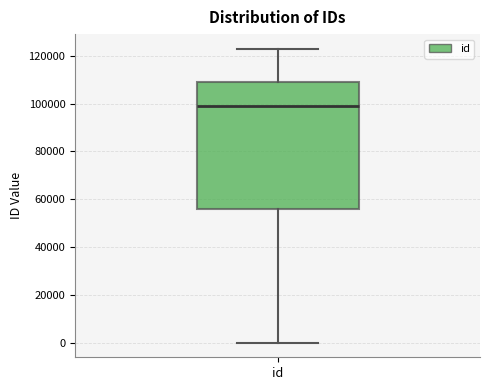

Where is the lower edge of the box for id on the y-axis? The values are not printed on the chart, so give them approximately, as read against the axis.

56000